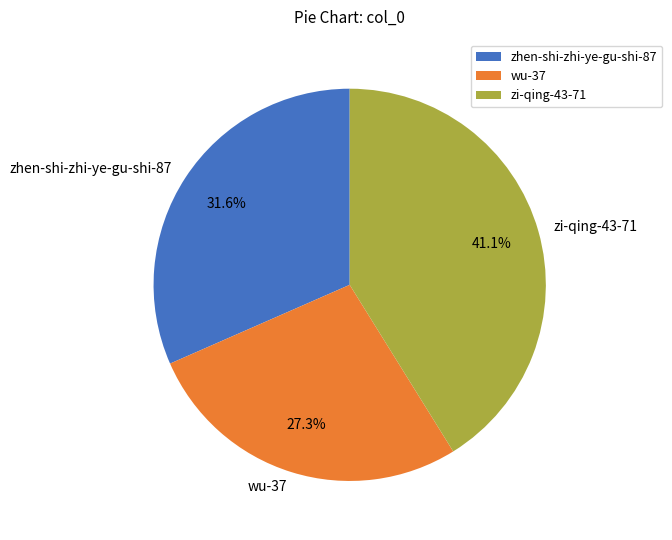

The wu-37 slice represents 41% of the pie. True or false?

False